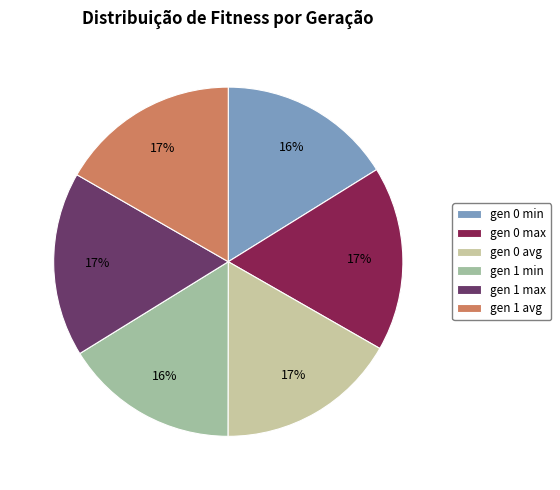

Is the sum of gen 0 min and gen 1 max greater than half?

No